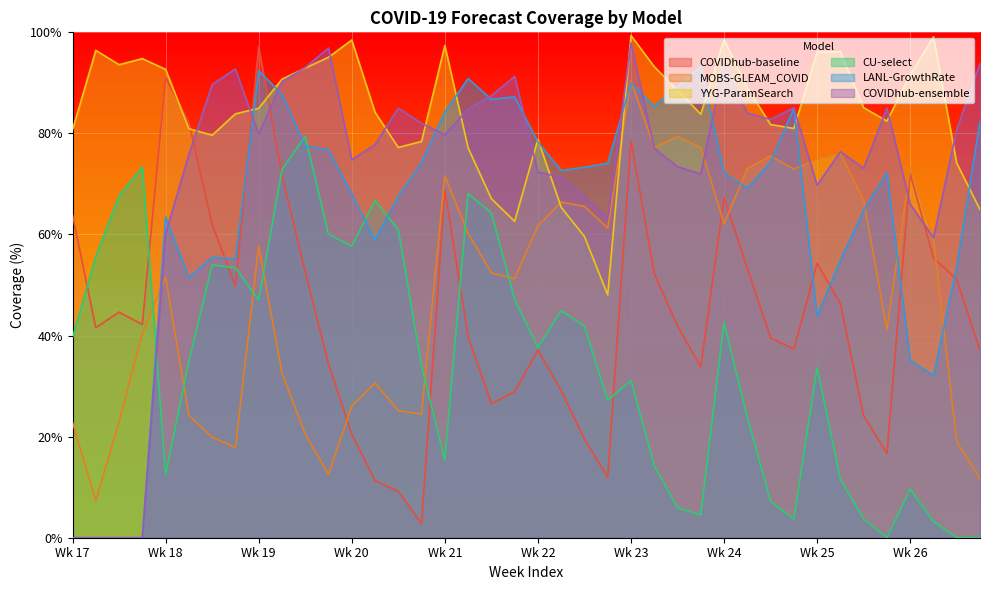

What are all the series names shown in the legend?

COVIDhub-baseline, MOBS-GLEAM_COVID, YYG-ParamSearch, CU-select, LANL-GrowthRate, COVIDhub-ensemble